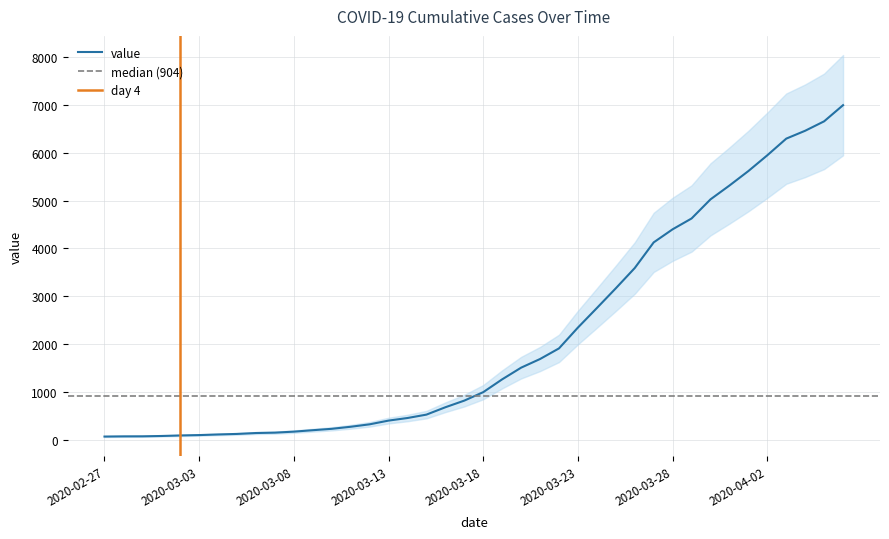

The value at 2020-03-15 is 523. True or false?

True